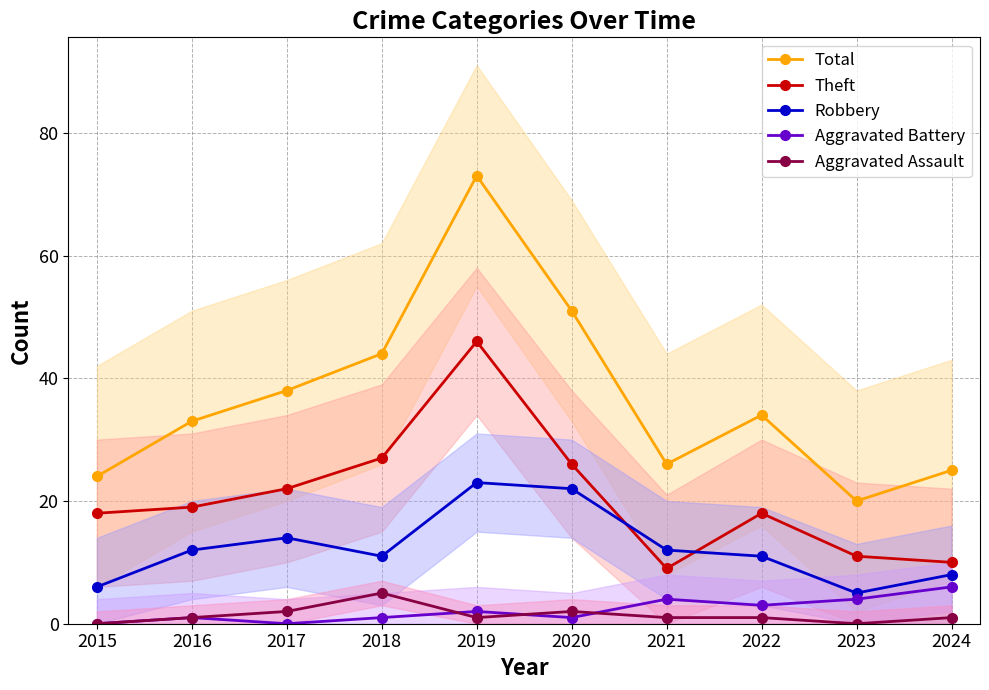

Is the value of Aggravated Assault at 2015 greater than the value of Theft at 2019?

No